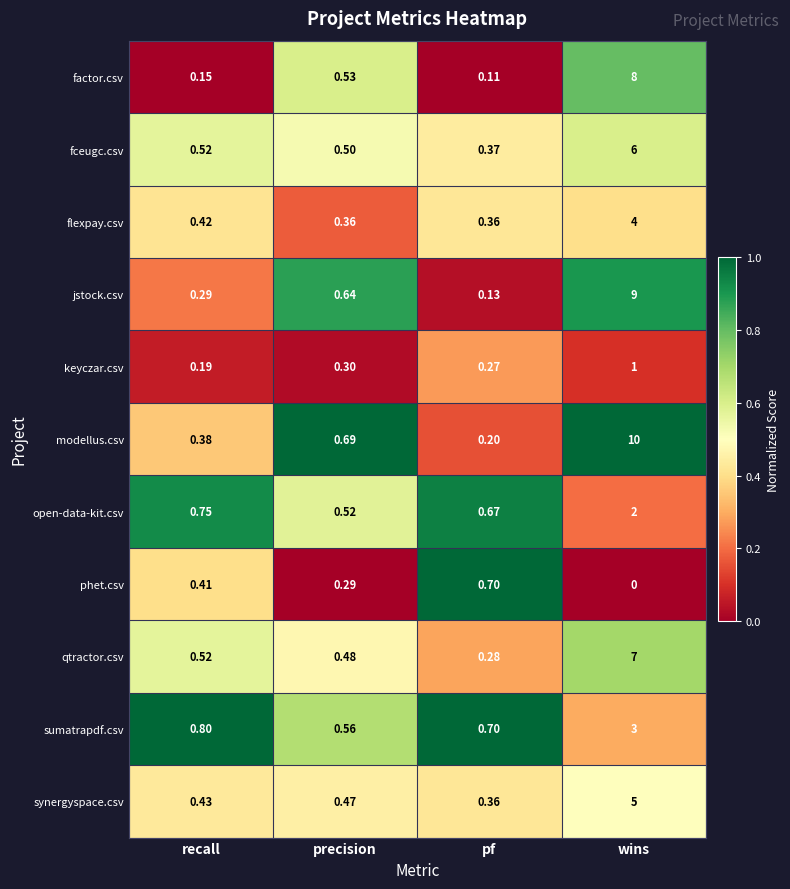

Where is factor.csv nearest to the value 4?

precision